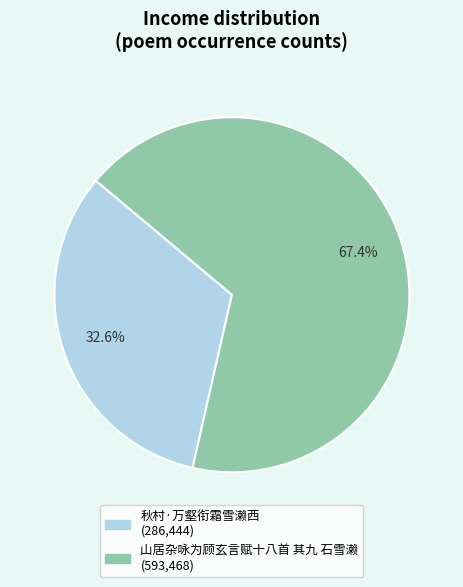

How much of the chart is everything except 秋村·万壑衔霜雪濑西?

67.4%